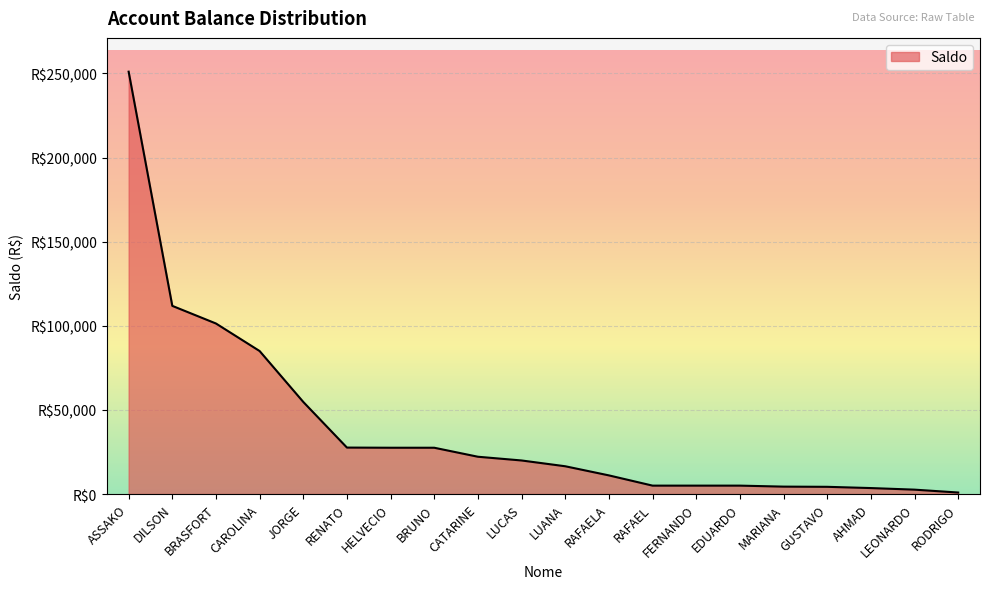

What is the change in value from FERNANDO to MARIANA?

-592.5